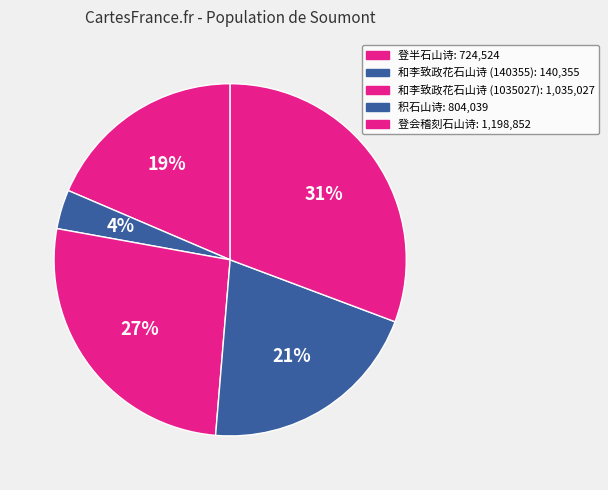

To the nearest percent, what is the average slice percentage?

20%